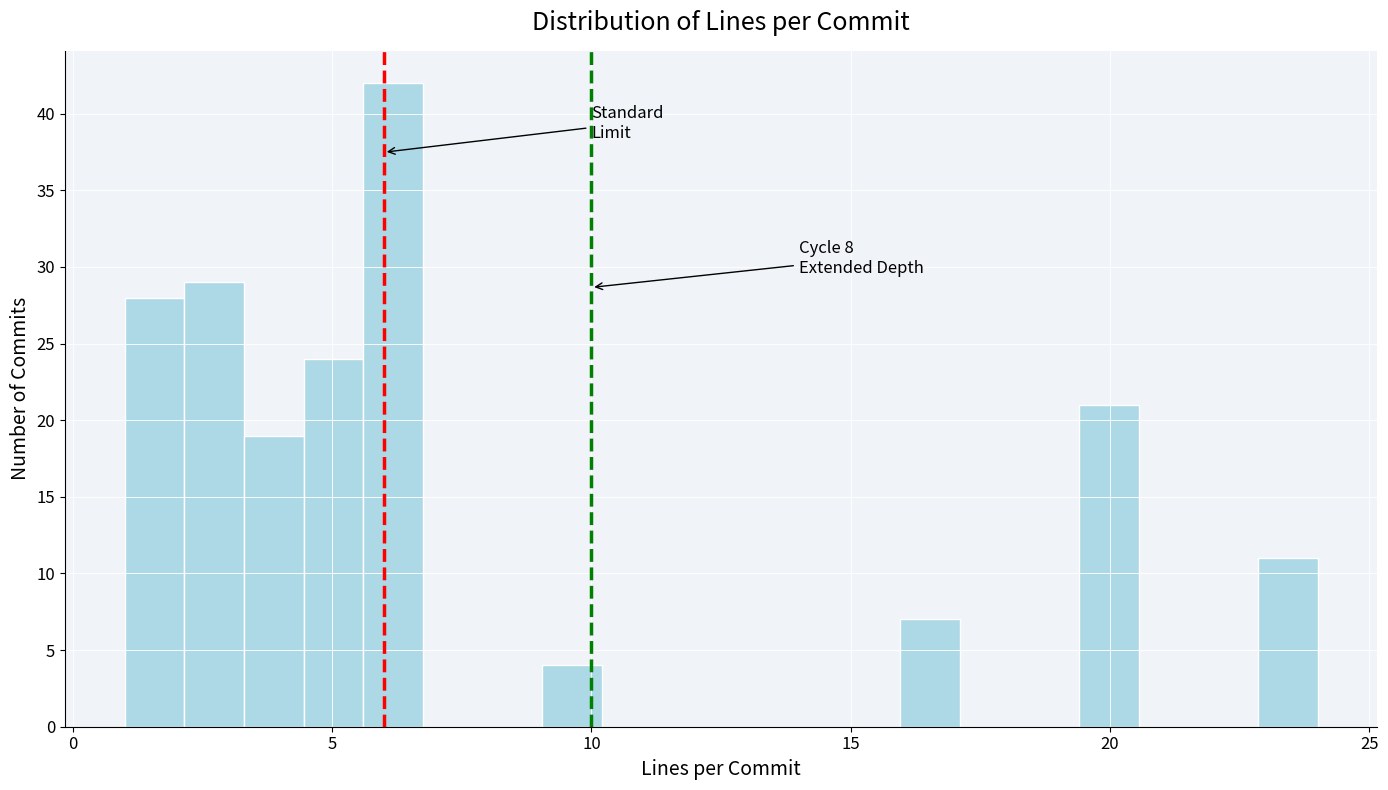

Around what value on the x-axis is the tallest bar? Give the approximate position of its centre, as read against the axis.

6.0